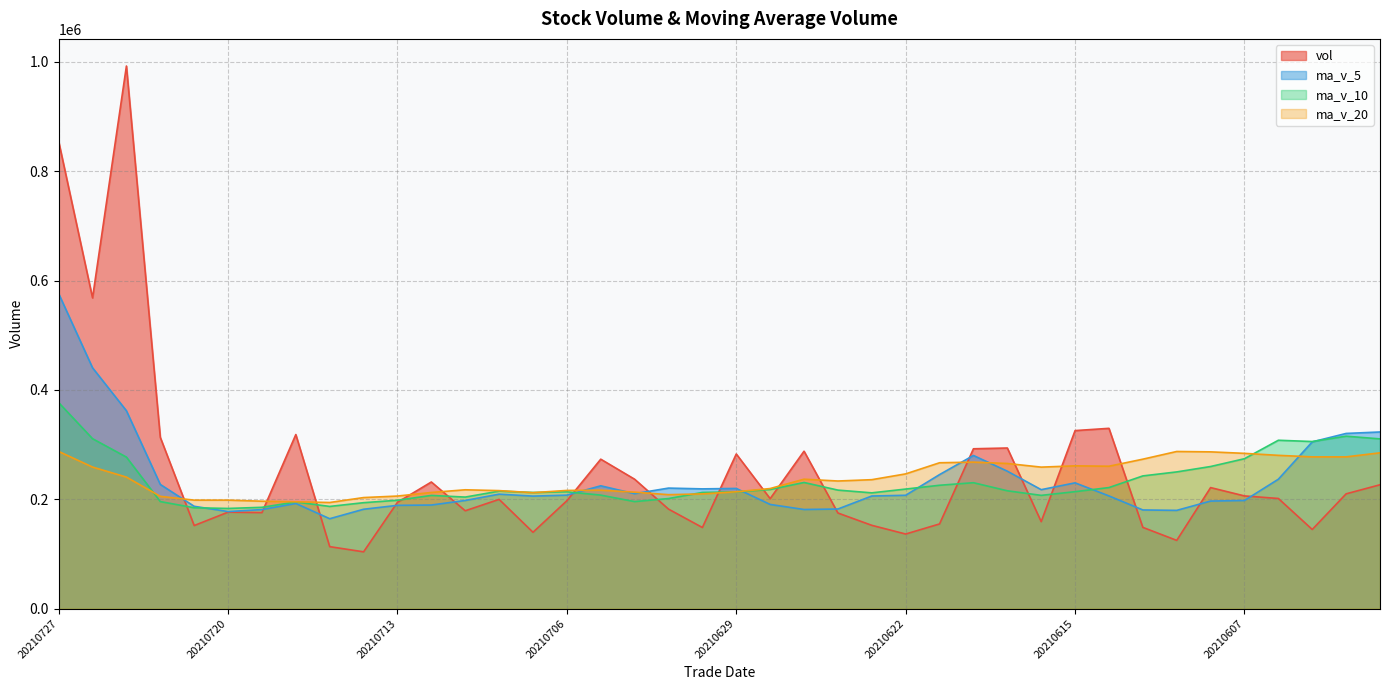

How many times do vol and ma_v_5 cross each other?

15